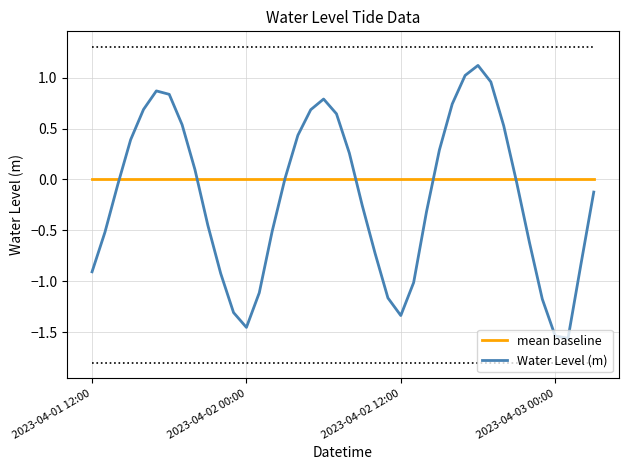

What is the greatest value displayed?

1.1